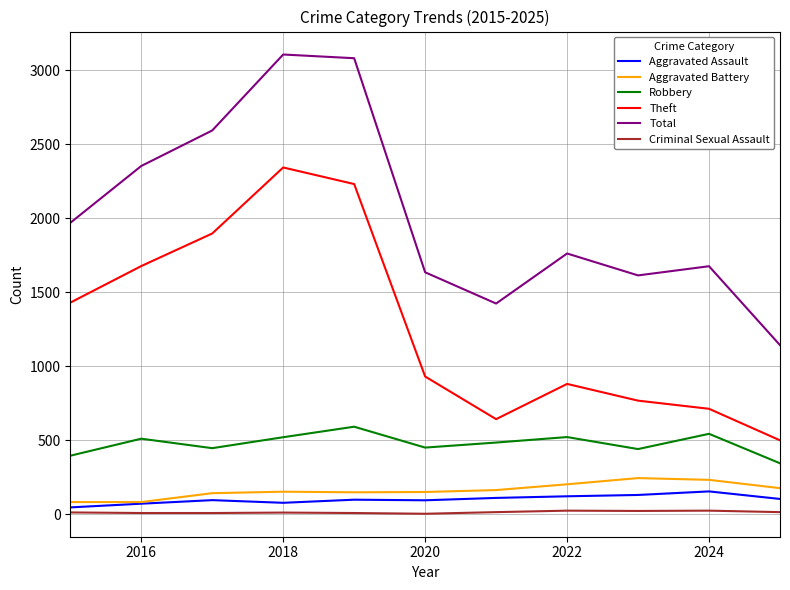

How many series are shown in this chart?

6